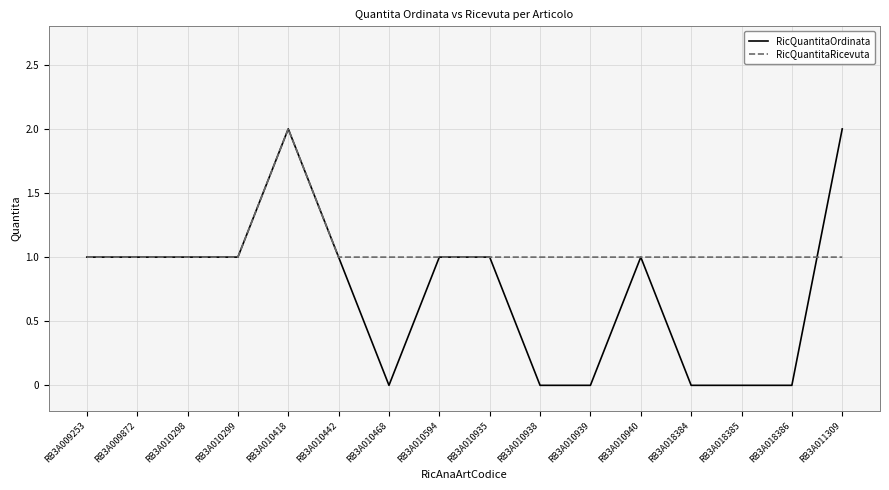

Which series has the largest total across all categories?

RicQuantitaRicevuta